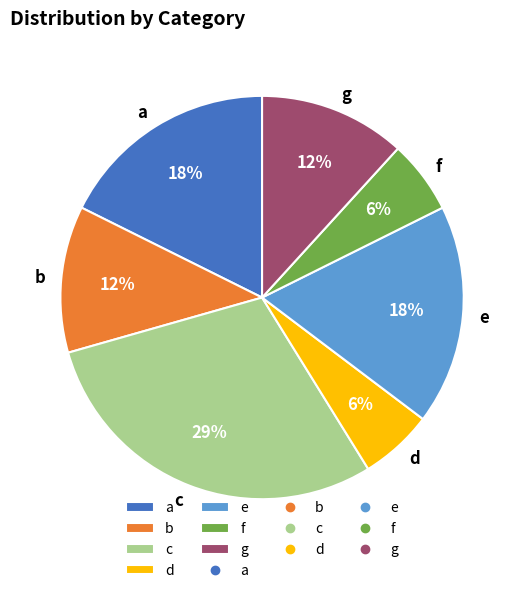

Which category has the biggest portion of the pie?

c